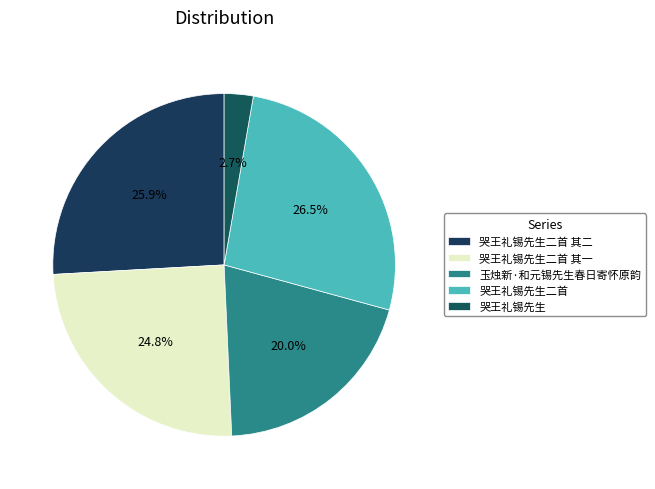

To the nearest percent, what is the difference between the largest and smallest slice percentages?

24%